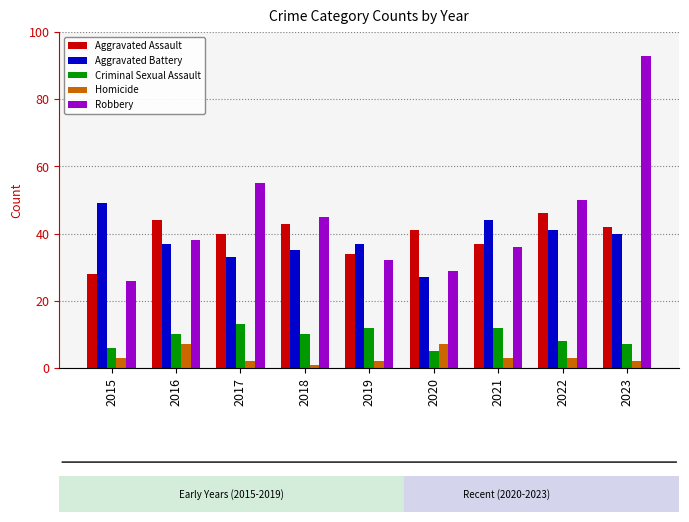

At how many categories does at least one series exceed 54?

2